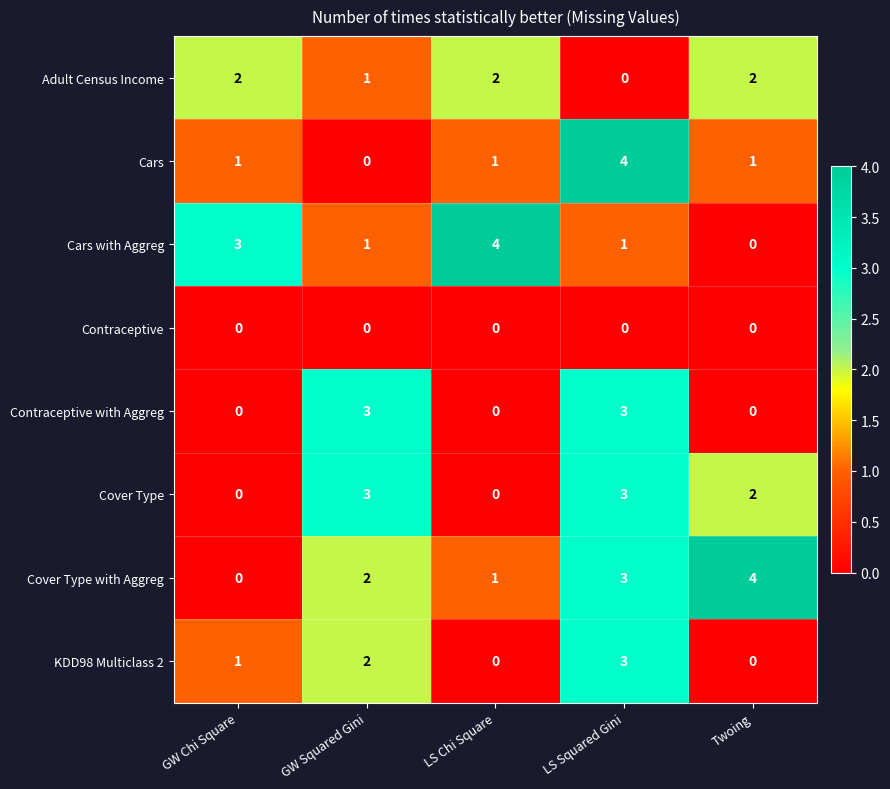

What is the sum of all Cover Type with Aggreg values?

10